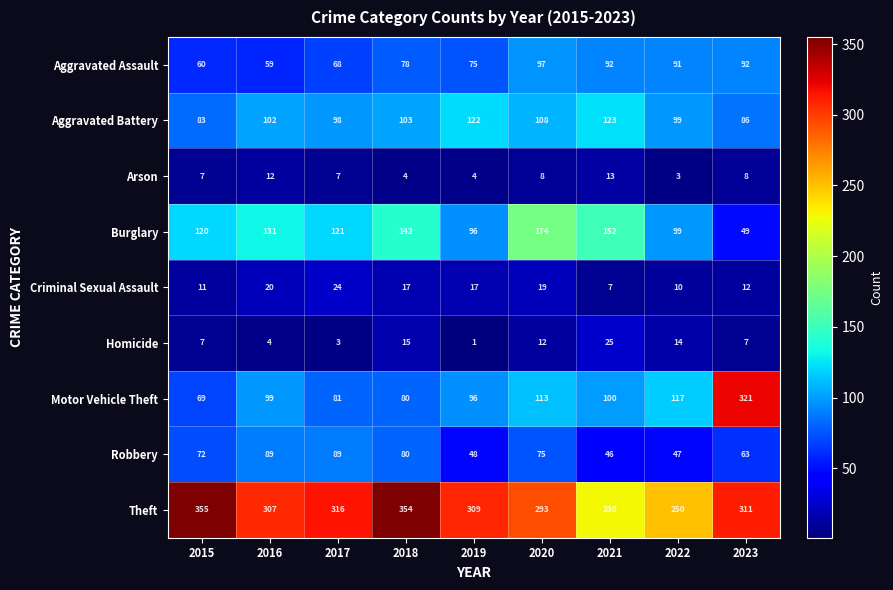

What is the lowest value of the Robbery series?

46